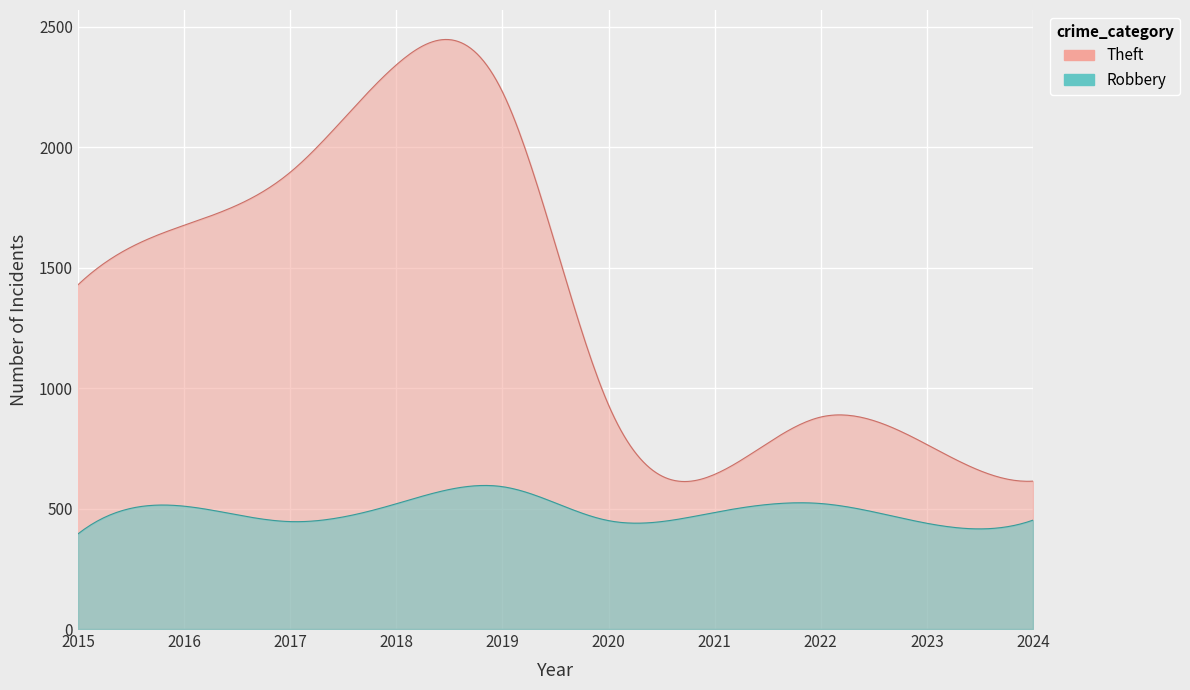

List the series in order of their overall mean, highest first.

Theft, Robbery